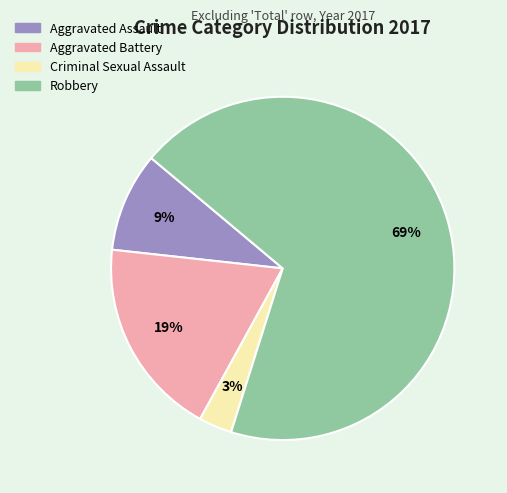

Between Aggravated Battery and Robbery, which is larger?

Robbery